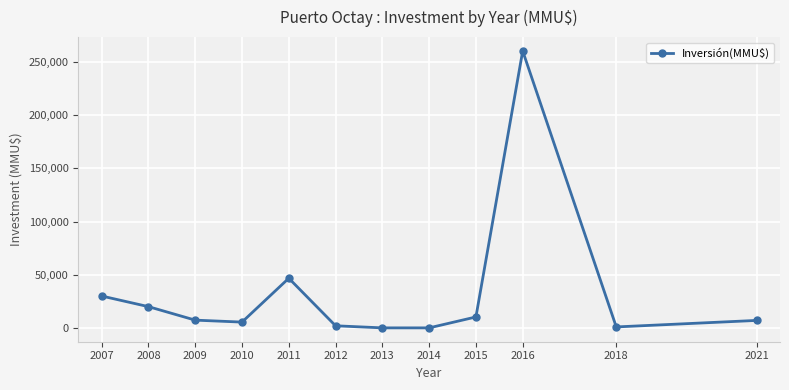

What is the difference between the values at 2008 and 2021?

12920